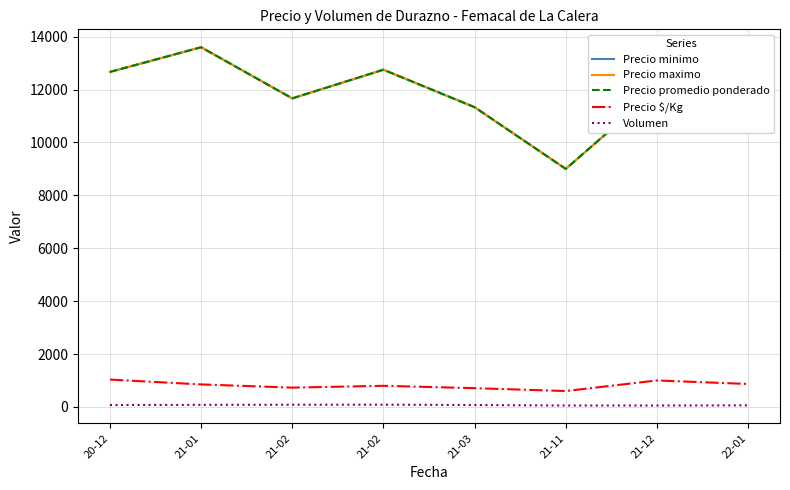

Rank the series at 21-12 from lowest to highest value.

Volumen, Precio $/Kg, Precio minimo, Precio maximo, Precio promedio ponderado